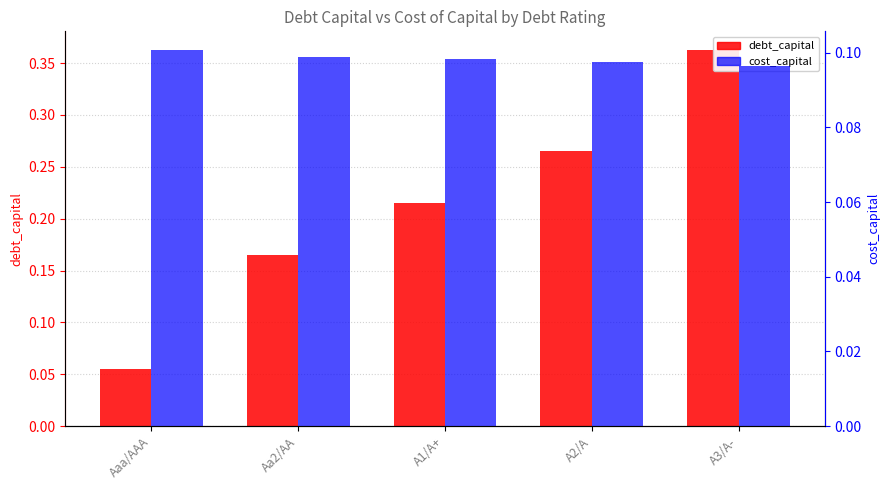

Which series has the largest total across all categories?

debt_capital